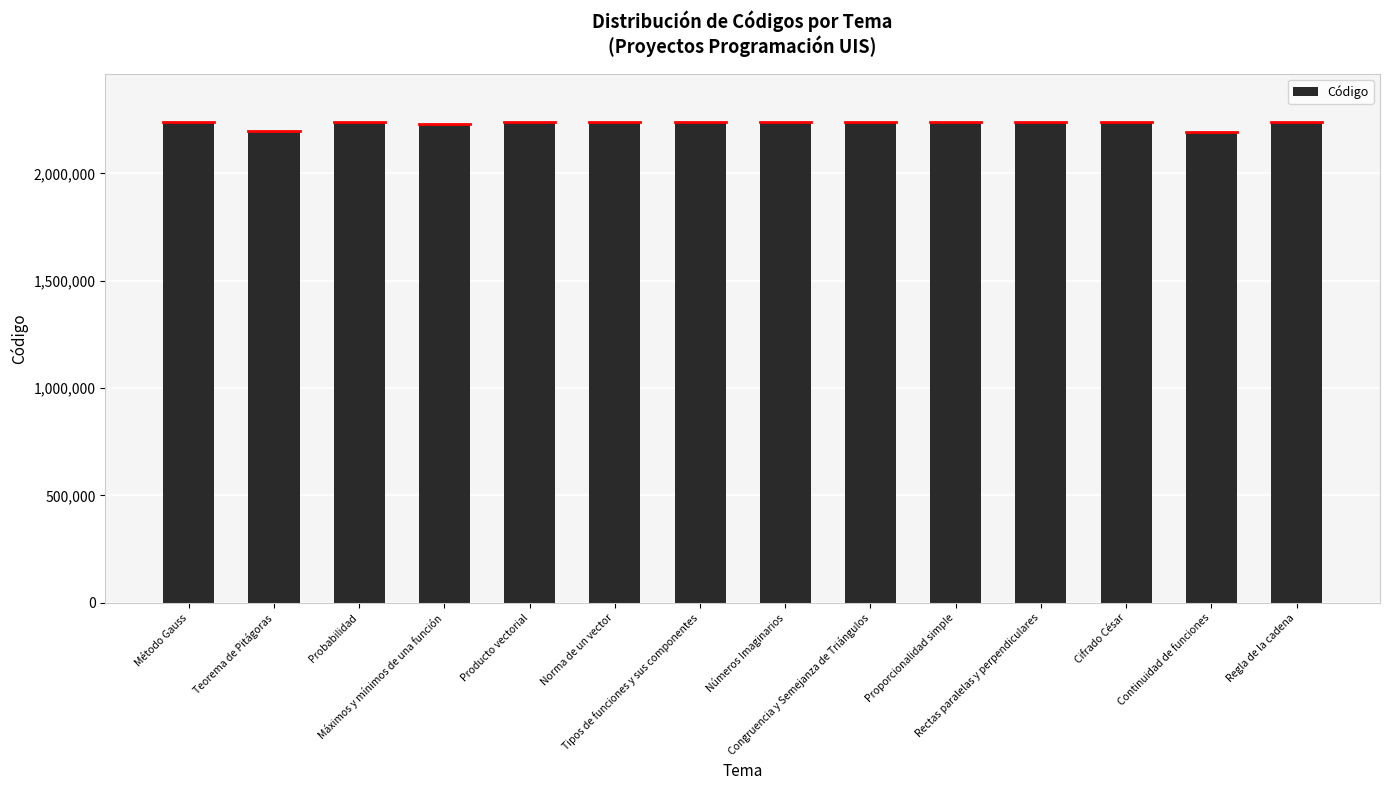

Are the bars grouped side by side (vs. stacked)?

No